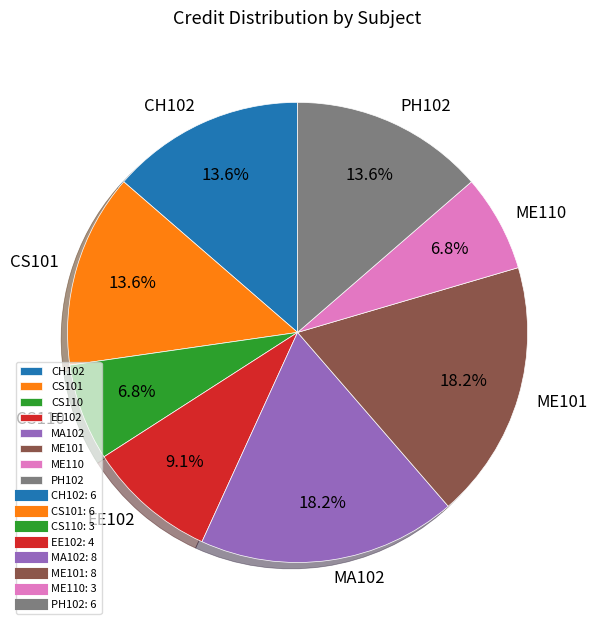

How many segments does this pie chart have?

8